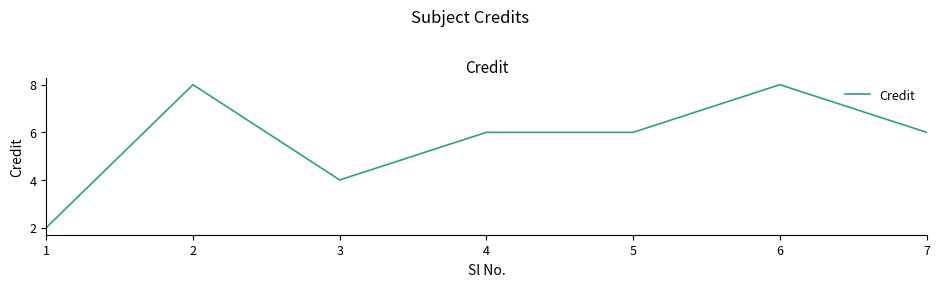

Reading left to right, extract all data points from this chart.

1=2	2=8	3=4	4=6	5=6	6=8	7=6